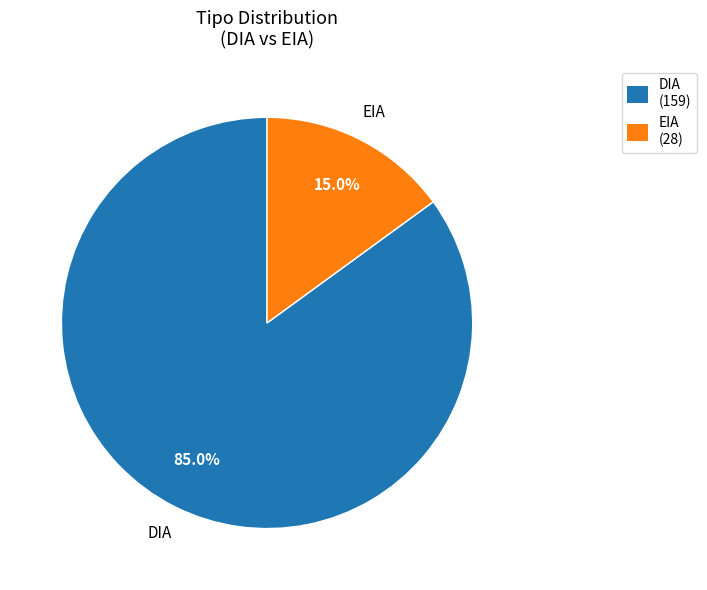

Approximately how many times larger is the value at EIA compared to DIA?

0.2